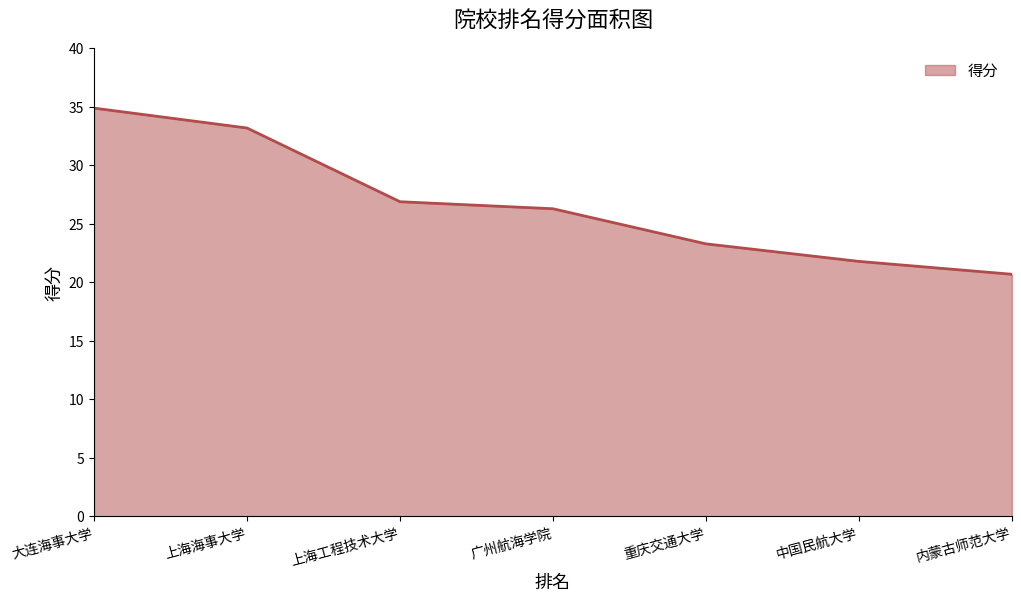

True or false: there are more than 1 points higher than both neighbors.

False